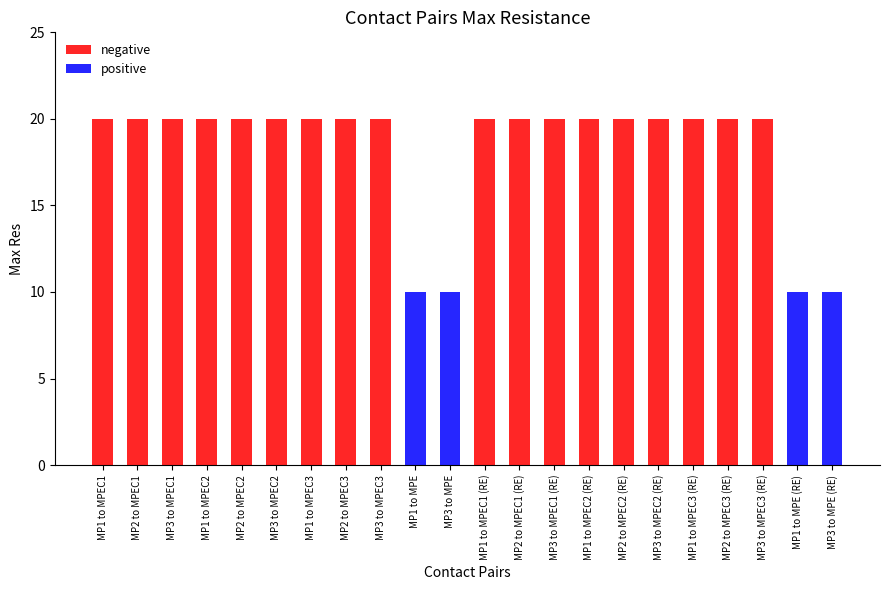

What is the difference between the second highest and second lowest values in the negative series?

20